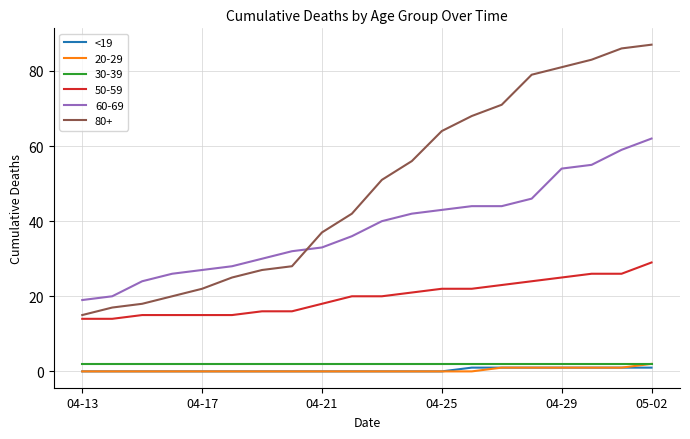

Which series has the largest total across all categories?

80+